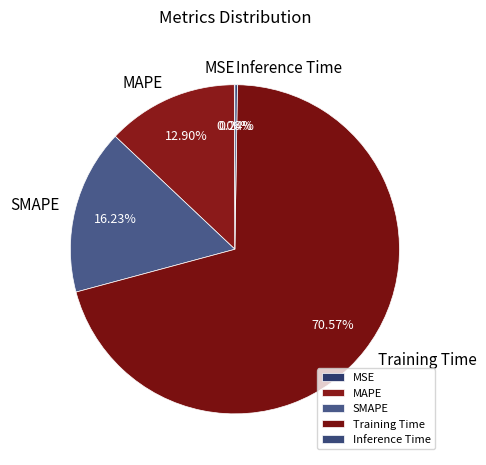

Between MAPE and SMAPE, which is larger?

SMAPE